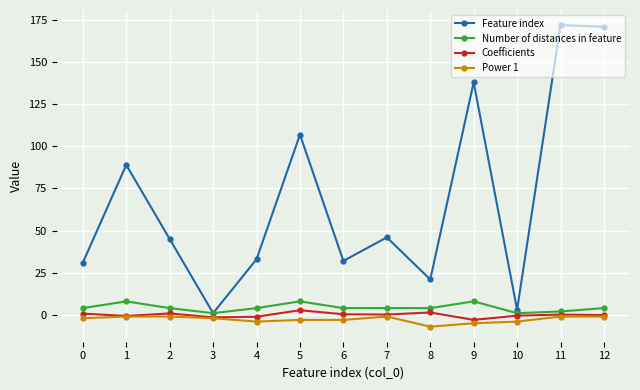

Which series changed the most between 2 and 3?

Feature index